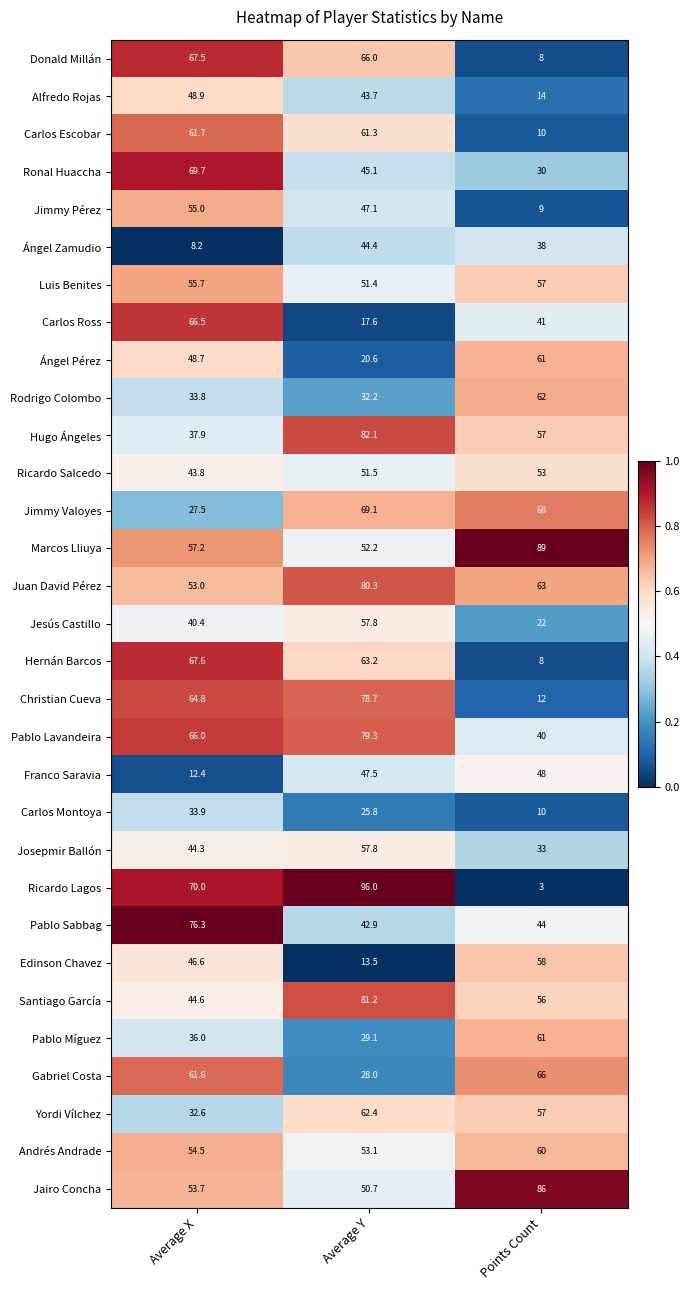

Which series has the widest spread of values?

Ricardo Lagos